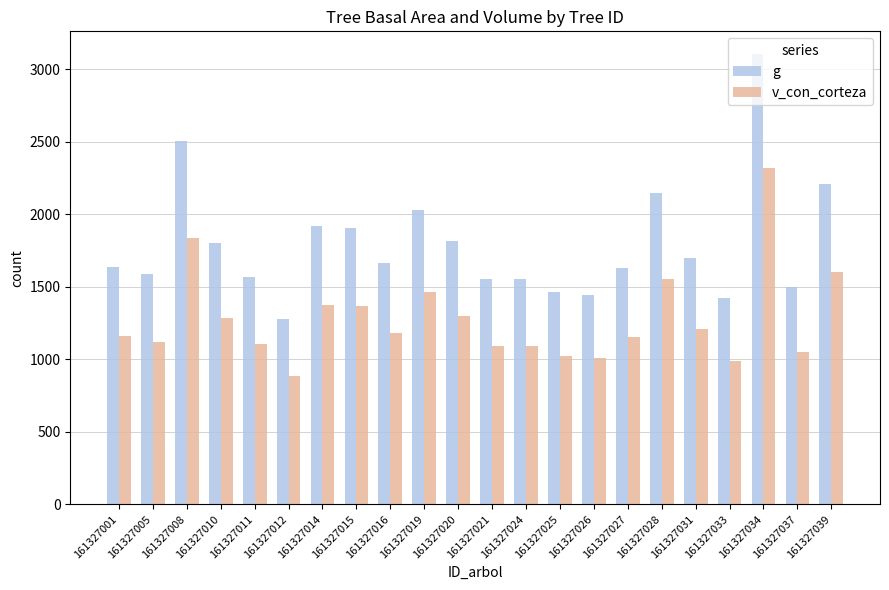

What is the smallest value displayed?

885.2